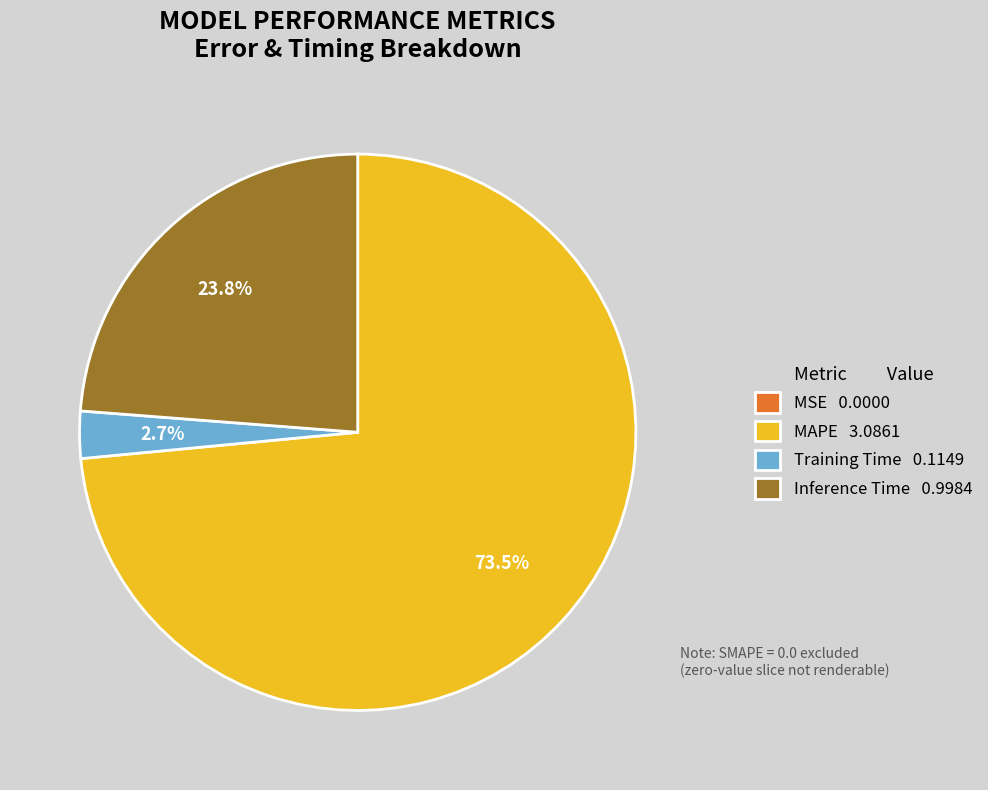

Does MAPE 3.0861 represent more than half of the total?

Yes